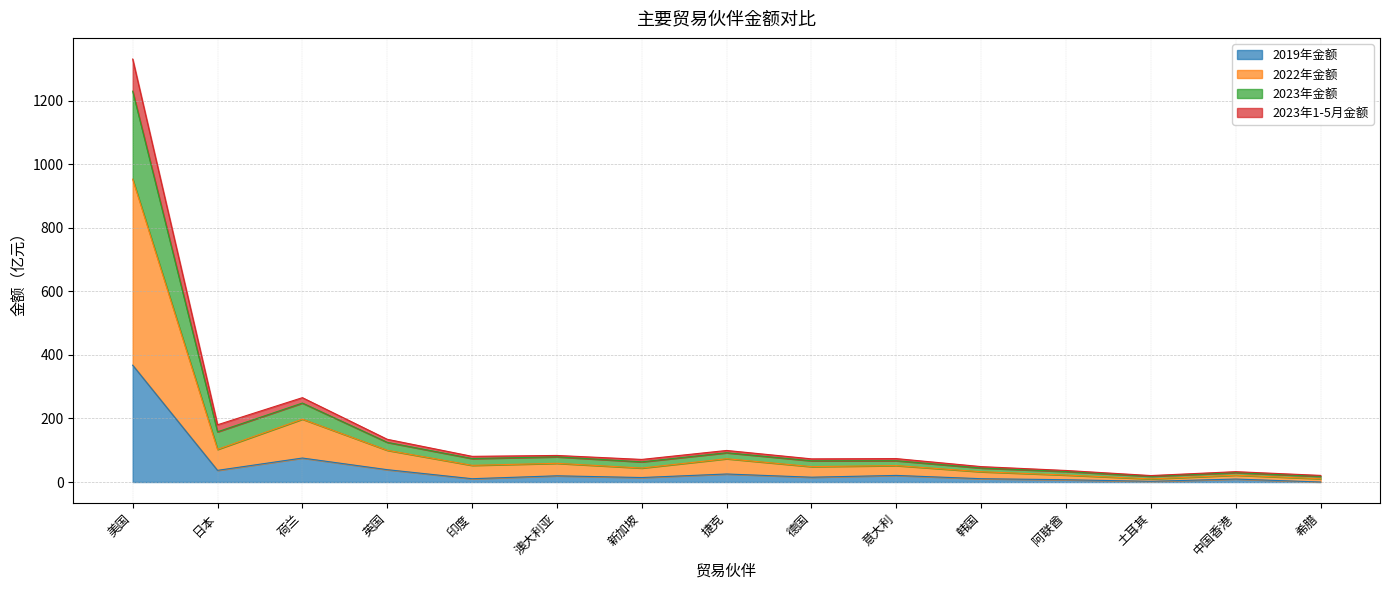

At which category is the sum across all series the highest?

美国